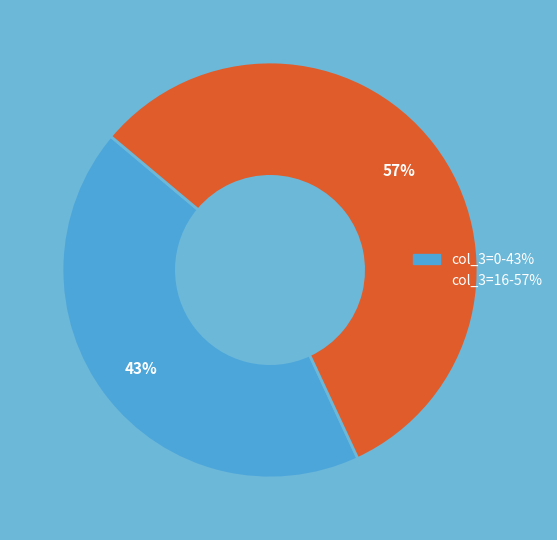

To the nearest percent, what is the difference between the largest and smallest slice percentages?

14%